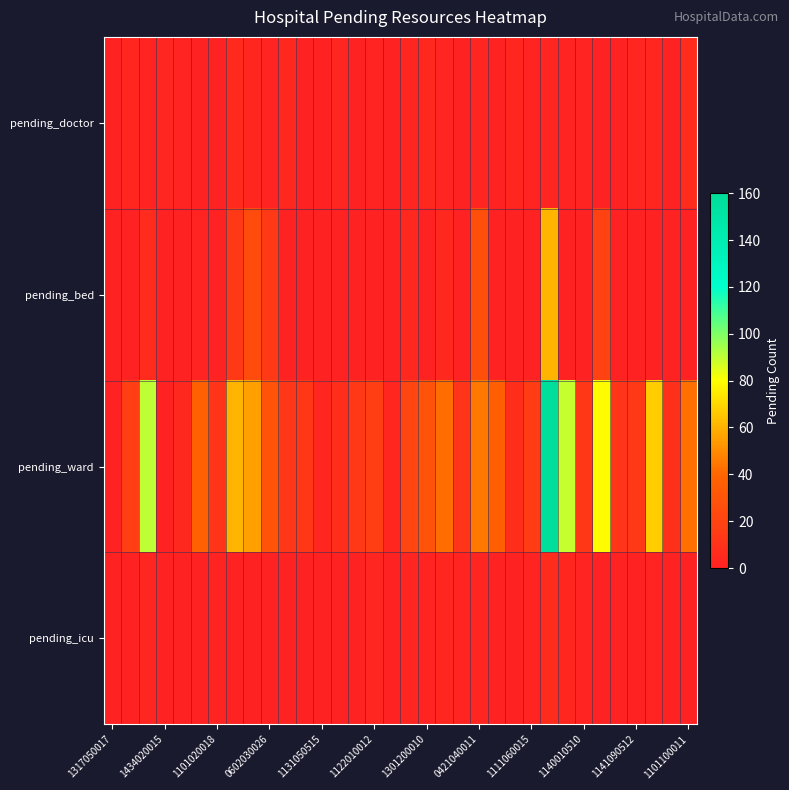

How many categories are shown in the chart?

34